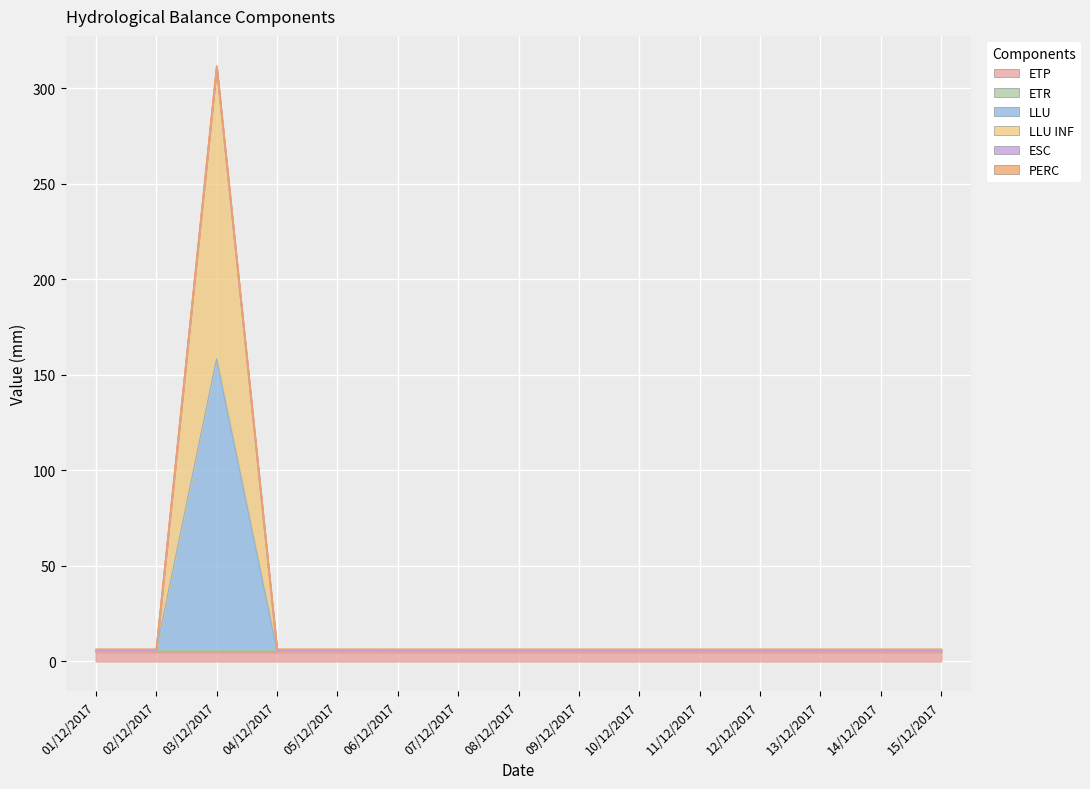

True or false: LLU and LLU INF intersect in this chart.

False